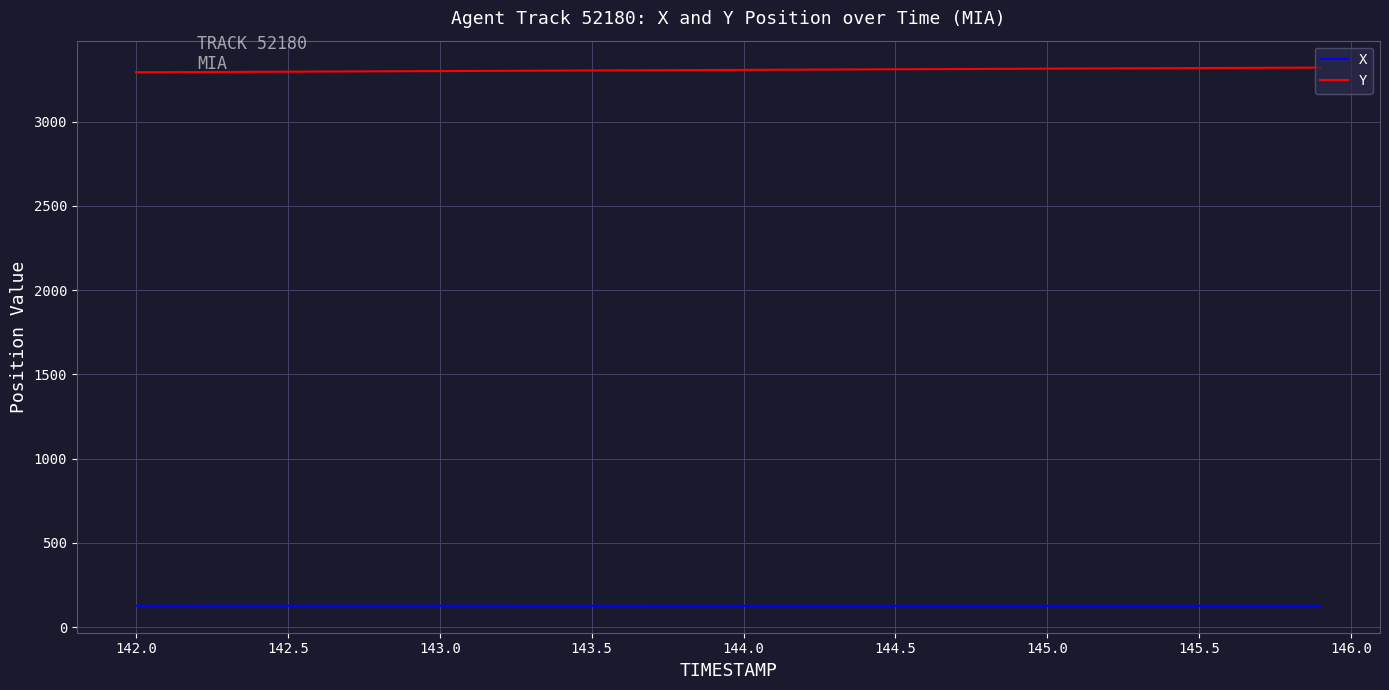

Which series has the largest total across all categories?

Y